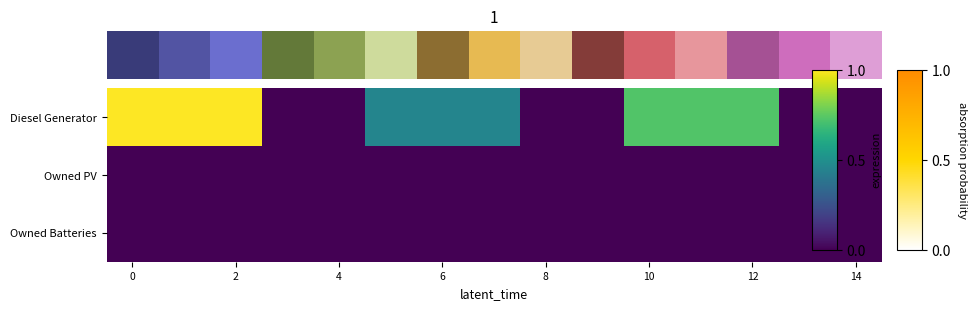

Reading right to left, list all the values displayed in this chart.

Diesel Generator: 0.0	0.0	0.7	0.7	0.7	0.0	0.0	0.5	0.5	0.5	0.0	0.0	1.0	1.0	1.0
Owned PV: 0.0	0.0	0.0	0.0	0.0	0.0	0.0	0.0	0.0	0.0	0.0	0.0	0.0	0.0	0.0
Owned Batteries: 0.0	0.0	0.0	0.0	0.0	0.0	0.0	0.0	0.0	0.0	0.0	0.0	0.0	0.0	0.0